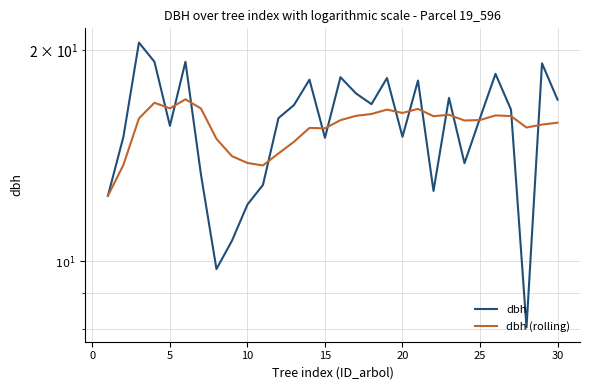

What is the sum of all dbh (rolling) values?

466.3